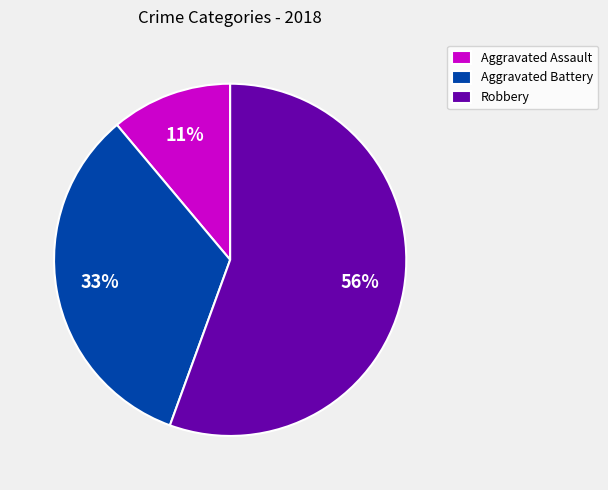

What is the ratio of the value at Aggravated Battery to the value at Robbery?

0.6